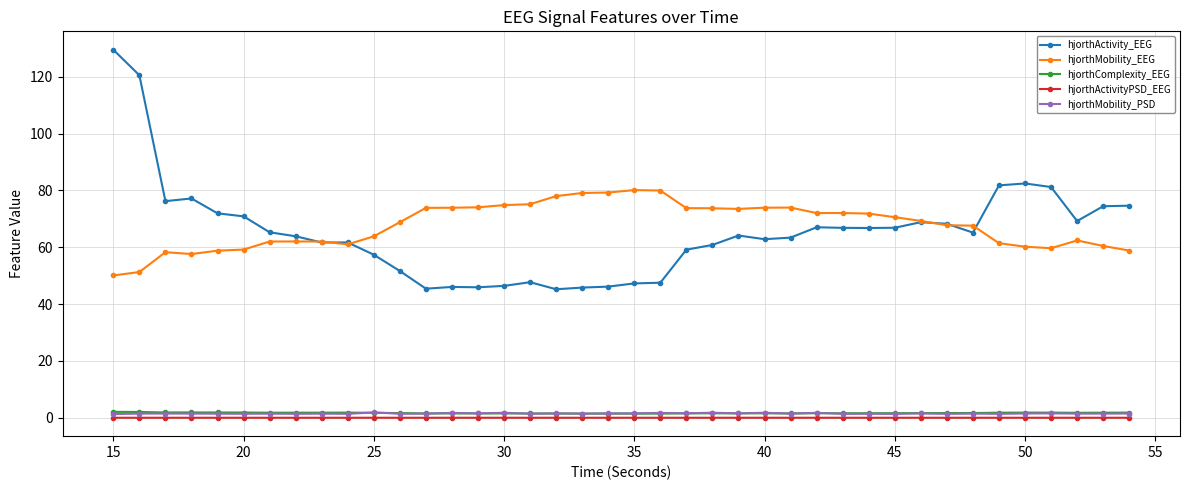

Which series has the widest spread of values?

hjorthActivity_EEG